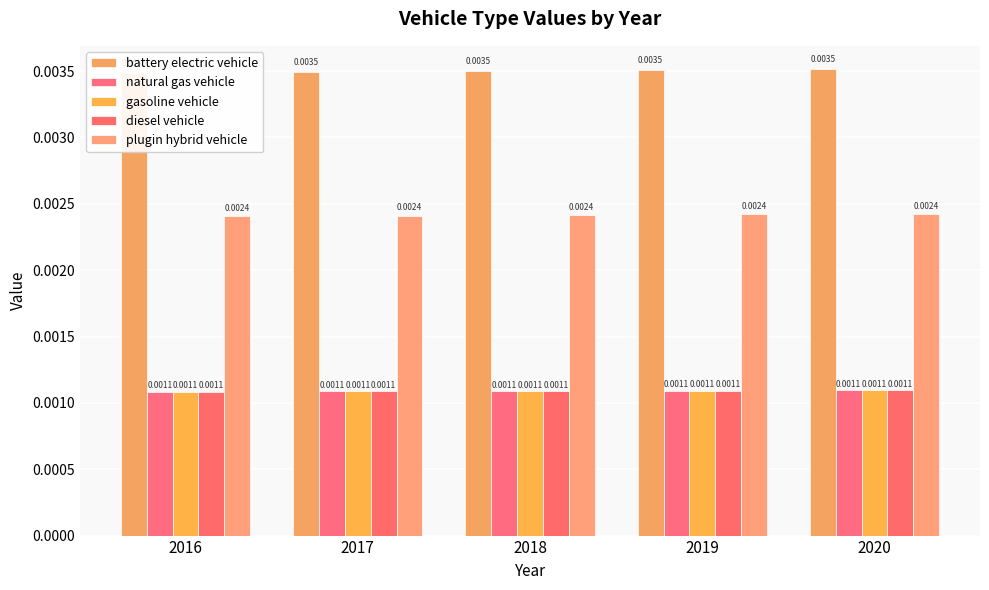

At which label is plugin hybrid vehicle closest to 0?

2016